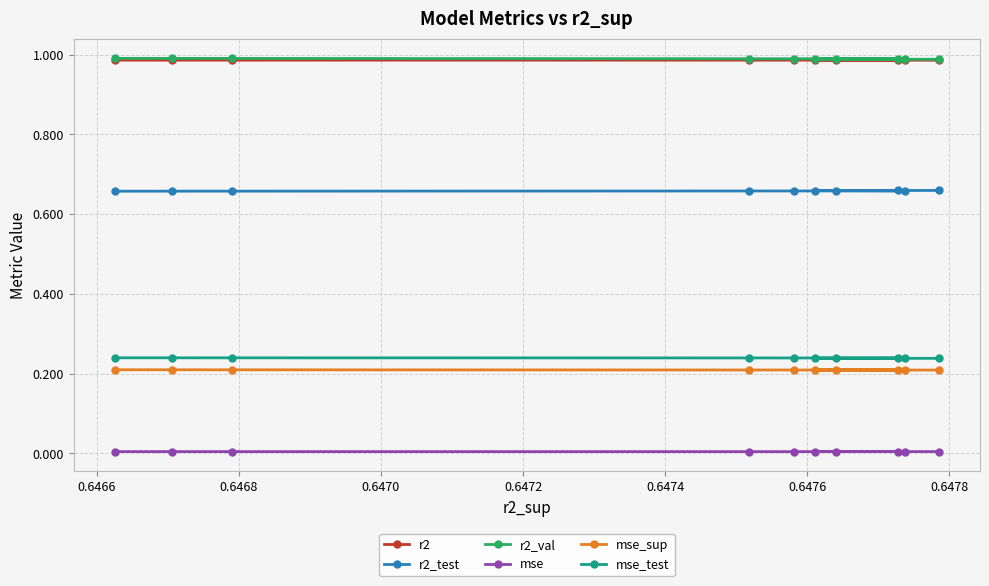

True or false: r2_test has more than 0 points higher than both neighbors.

False